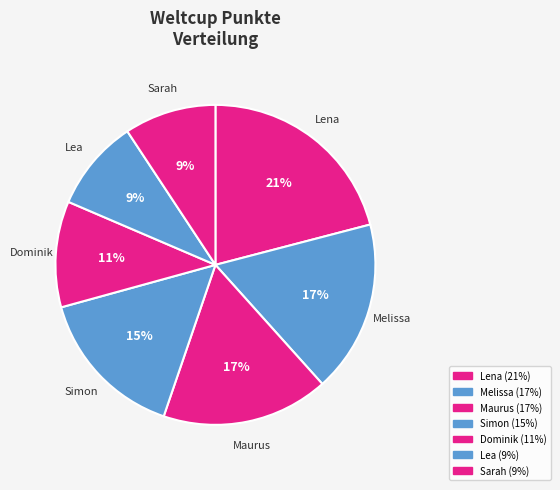

Count the number of slices in the pie.

7